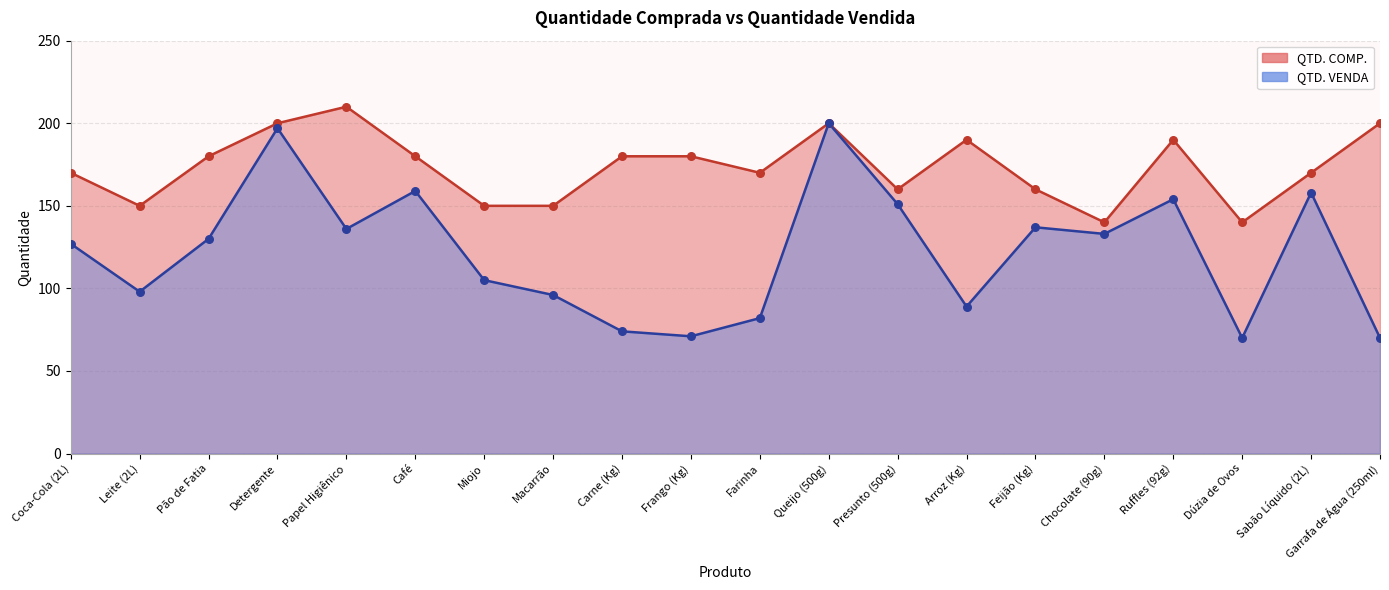

At which category is the sum across all series the highest?

Queijo (500g)